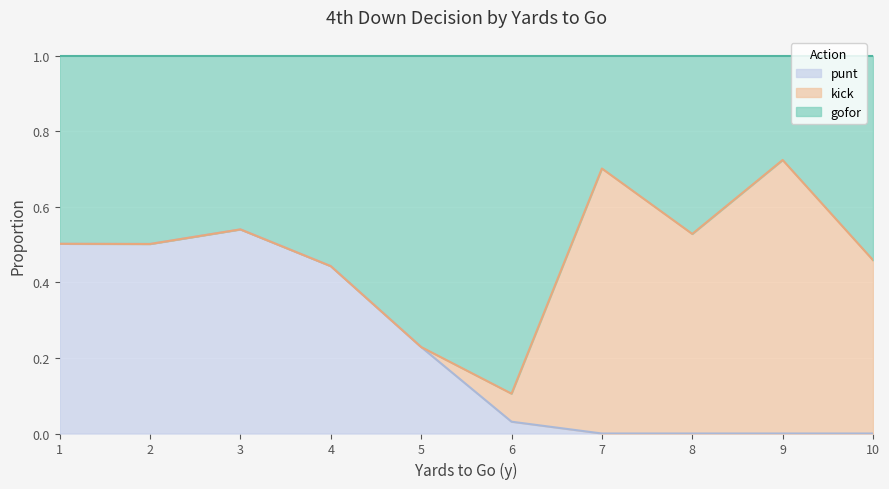

What is the total value across all series at 9?

1.0